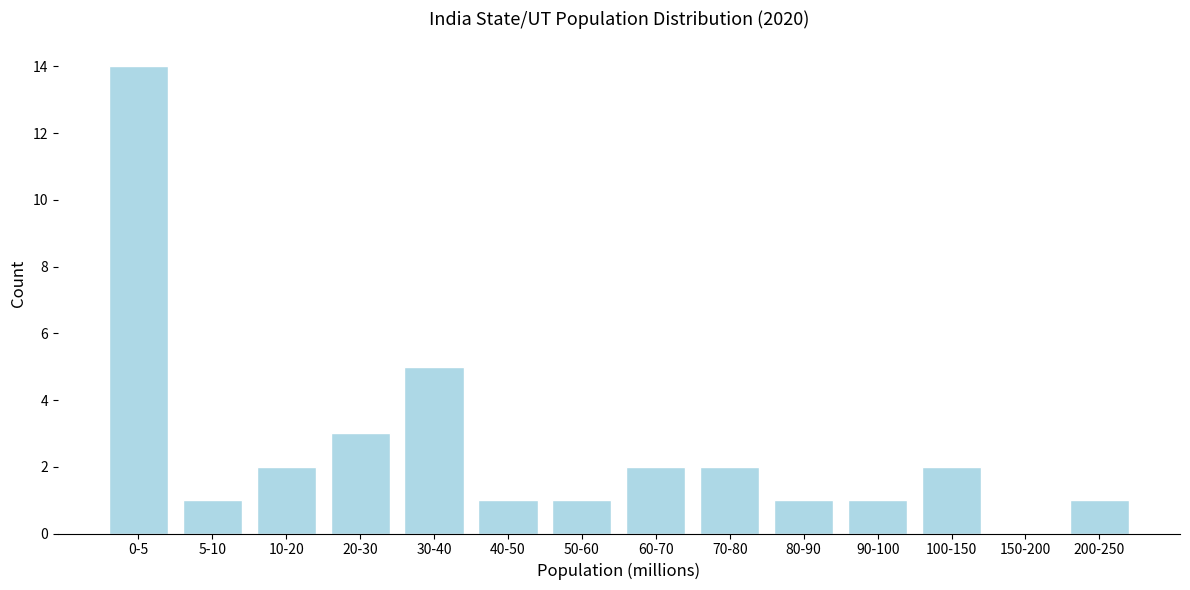

Reading left to right, extract all data points from this chart.

0-5=14	5-10=1	10-20=2	20-30=3	30-40=5	40-50=1	50-60=1	60-70=2	70-80=2	80-90=1	90-100=1	100-150=2	150-200=0	200-250=1